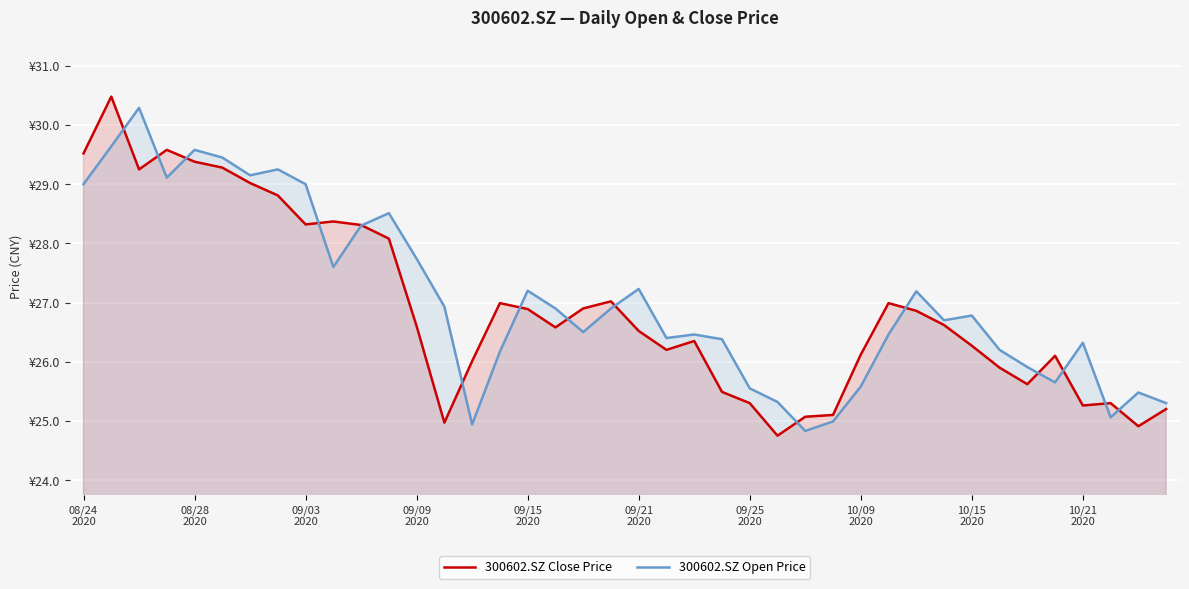

Reading left to right, transcribe all the data shown in this chart.

300602.SZ Close Price: 29.5	30.5	29.2	29.6	29.4	29.3	29.0	28.8	28.3	28.4	28.3	28.1	26.6	25.0	26.0	27.0	26.9	26.6	26.9	27.0	26.5	26.2	26.4	25.5	25.3	24.8	25.1	25.1	26.1	27.0	26.9	26.6	26.3	25.9	25.6	26.1	25.3	25.3	24.9	25.2
300602.SZ Open Price: 29.0	29.6	30.3	29.1	29.6	29.4	29.1	29.2	29.0	27.6	28.3	28.5	27.7	26.9	24.9	26.2	27.2	26.9	26.5	26.9	27.2	26.4	26.5	26.4	25.6	25.3	24.8	25.0	25.6	26.5	27.2	26.7	26.8	26.2	25.9	25.6	26.3	25.1	25.5	25.3